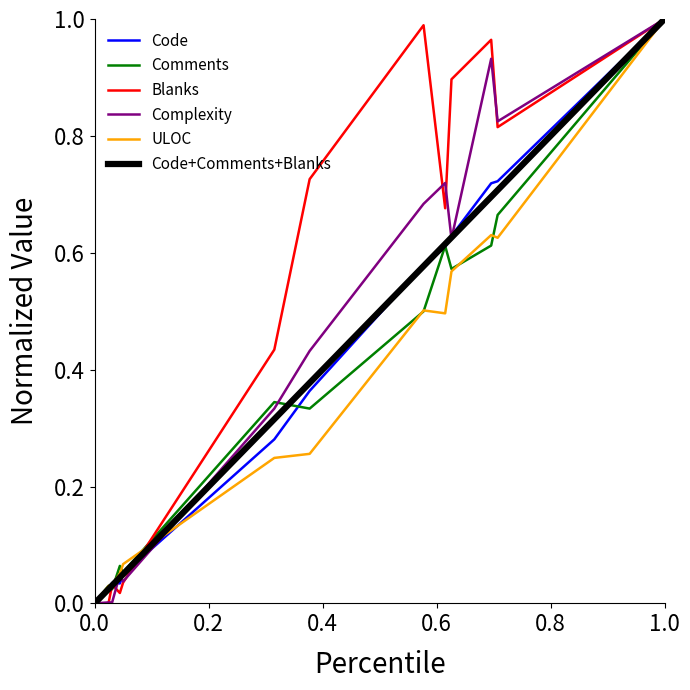

Which series has the largest total across all categories?

Blanks